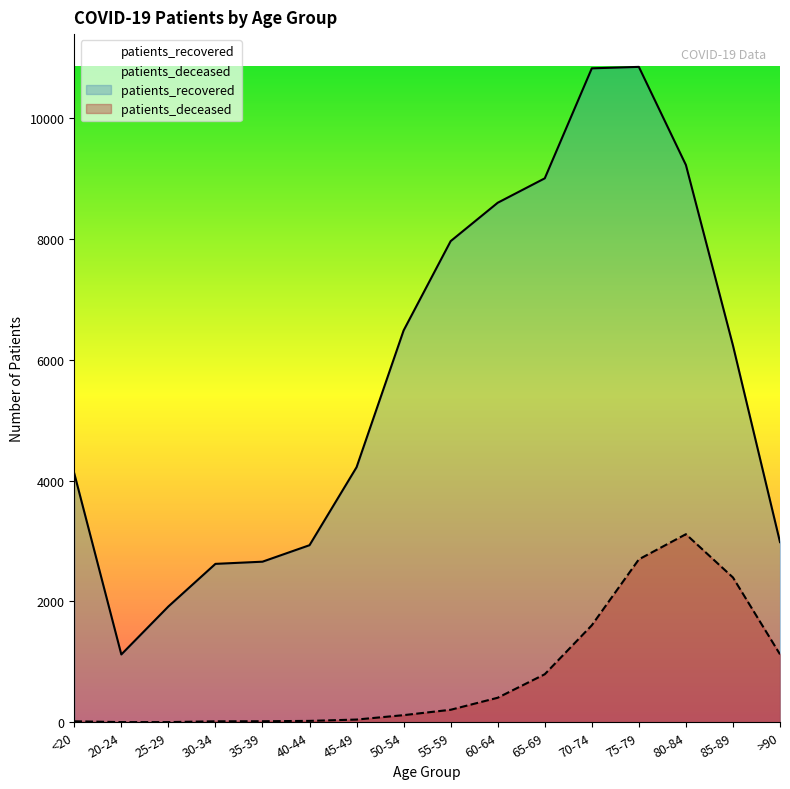

At how many categories does at least one series exceed 7689?

6